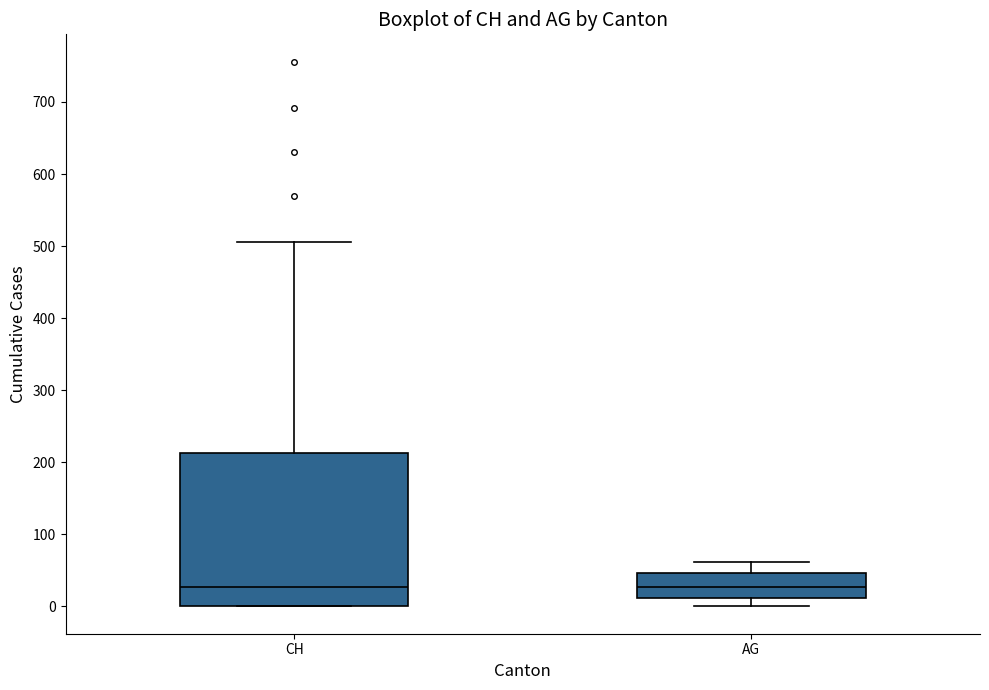

Which box is the tallest, from its lower edge to its upper edge?

CH